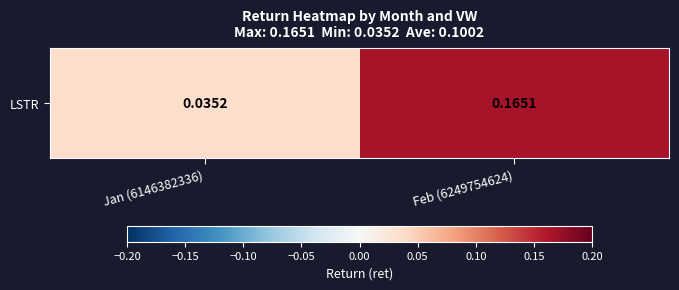

Rank the categories by value from lowest to highest.

Jan (6146382336), Feb (6249754624)